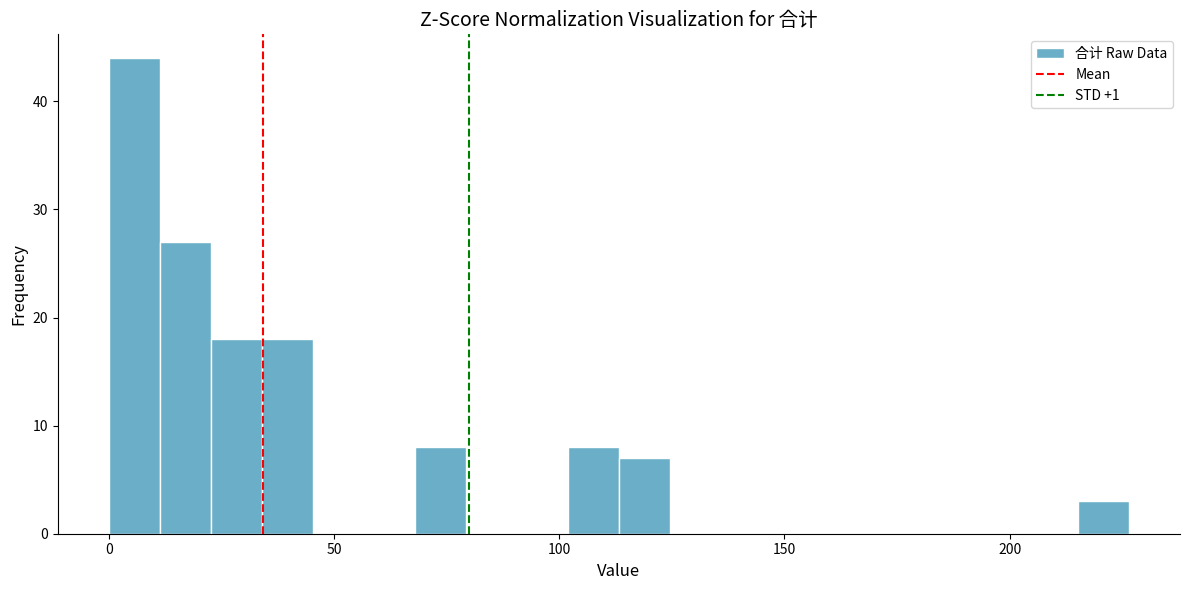

Read against the x-axis, roughly where is the centre of the tallest bar?

5